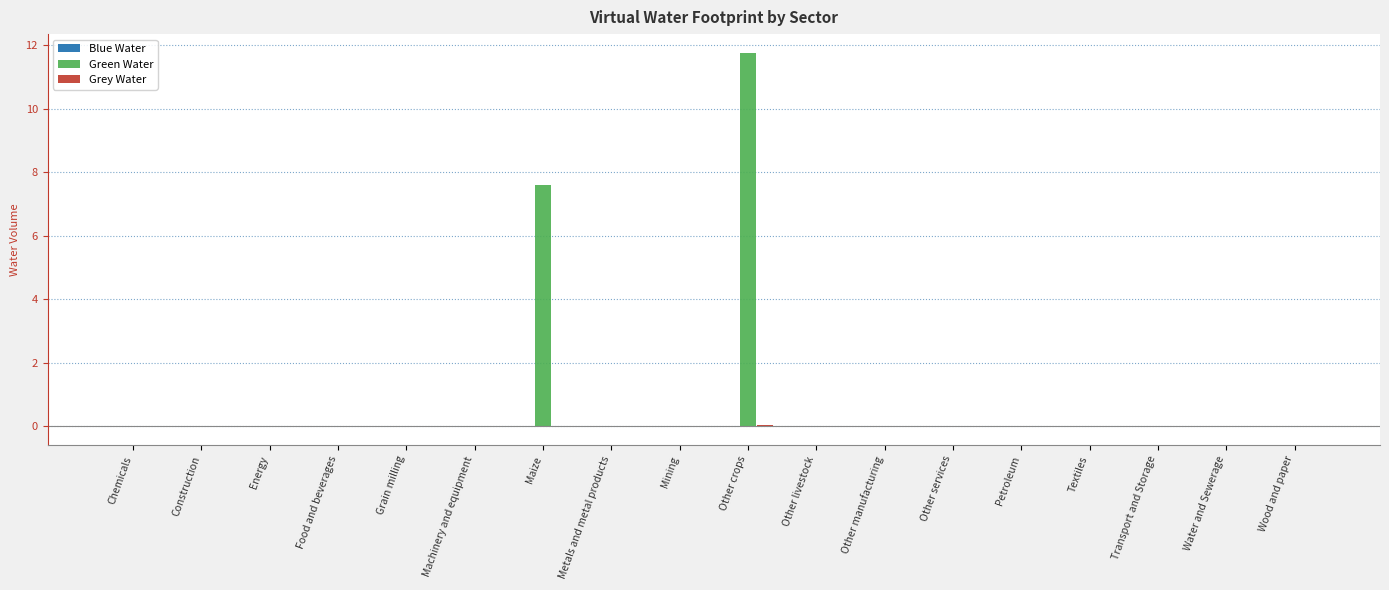

Is it true that Green Water equals -6.7 at Chemicals?

False